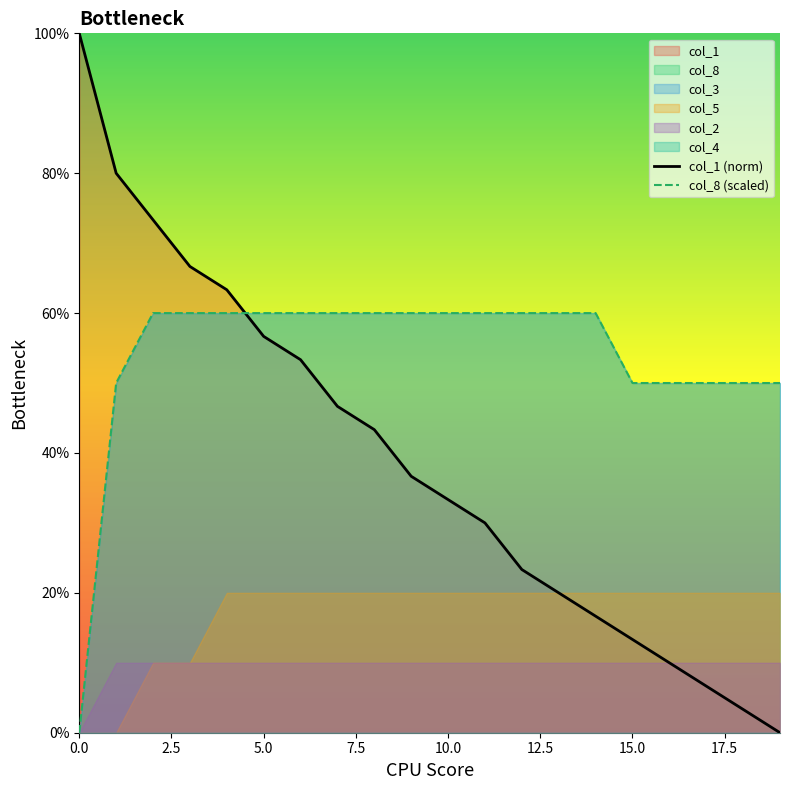

The value of col_1 (norm) at 10.0 is 33.3. True or false?

True